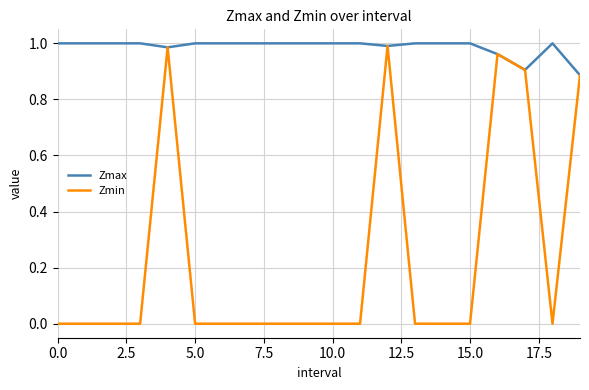

What are all the series names shown in the legend?

Zmax, Zmin